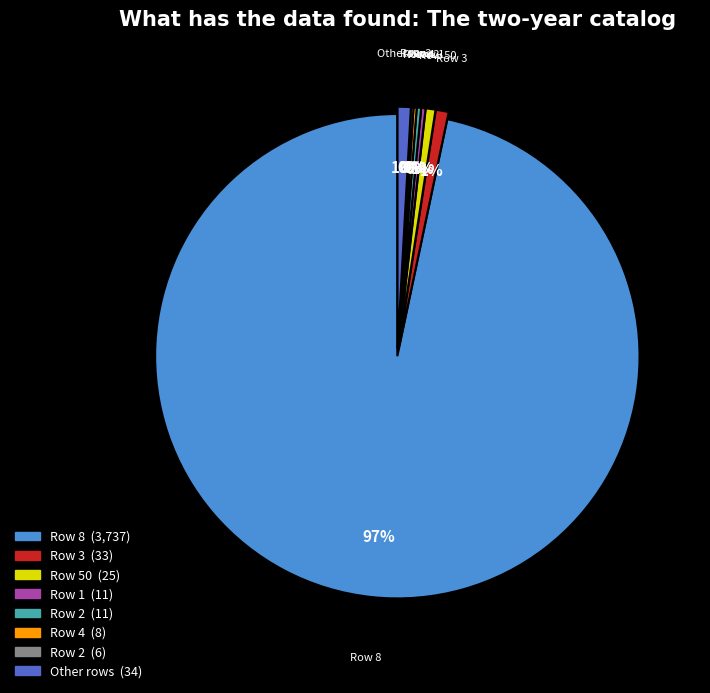

To the nearest percent, what is the average slice percentage?

12%